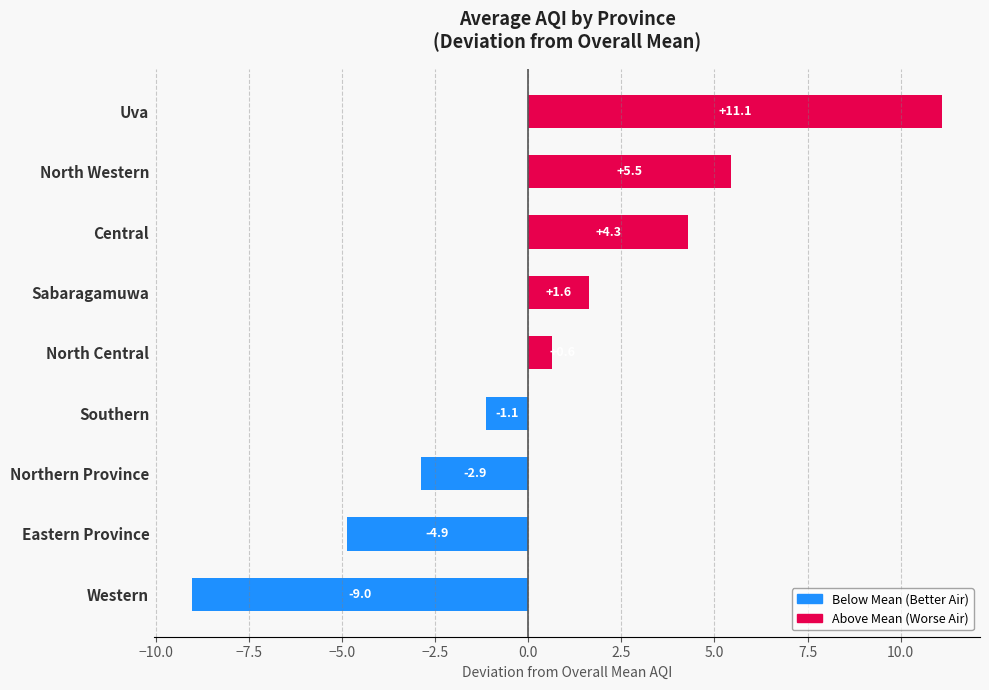

What is the difference between the maximum and second lowest values?

16.0